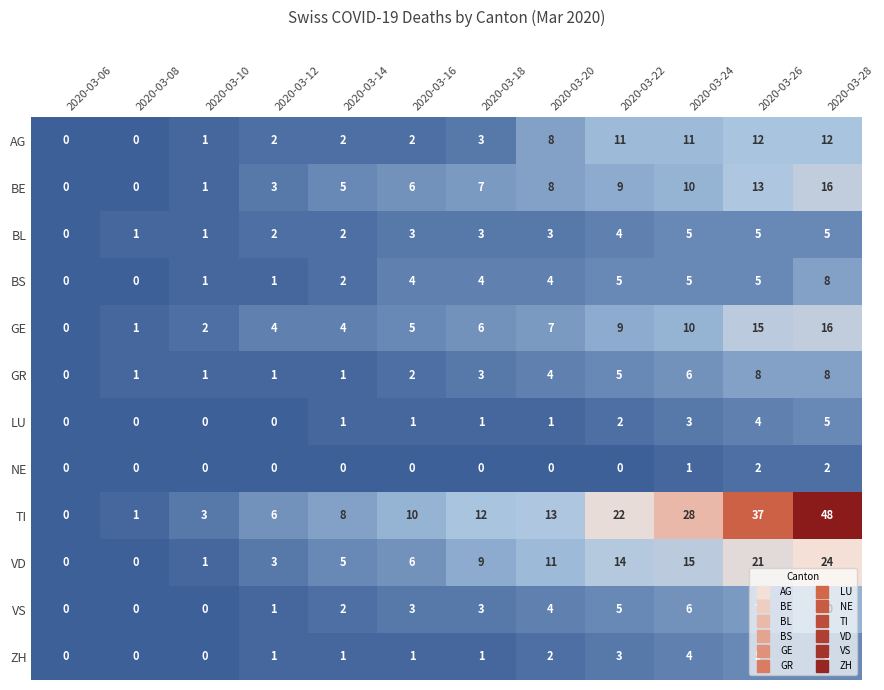

True or false: BS has a value of 0 at 2020-03-10.

False